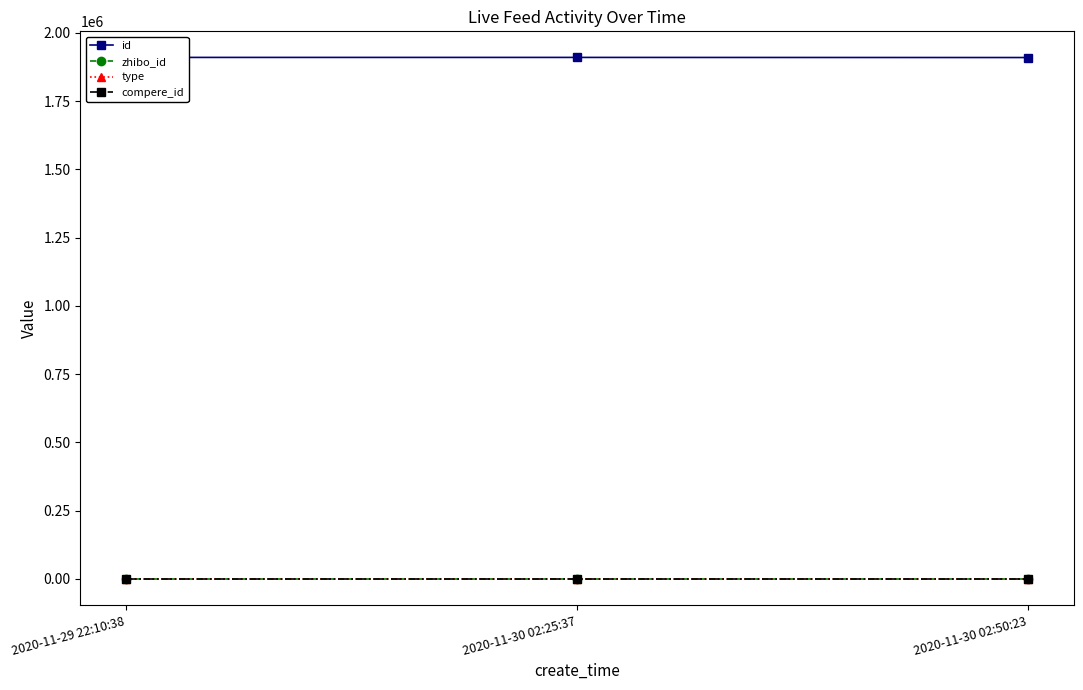

The value of zhibo_id at 2020-11-30 02:50:23 is 152. True or false?

True